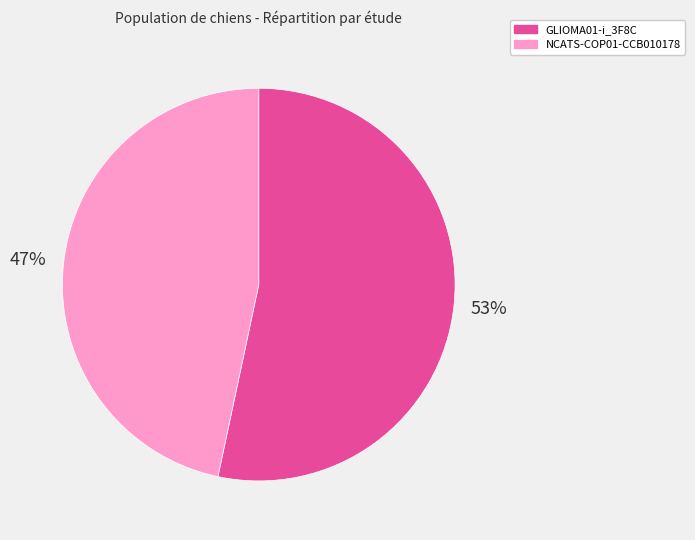

Between NCATS-COP01-CCB010178 and GLIOMA01-i_3F8C, which is larger?

GLIOMA01-i_3F8C